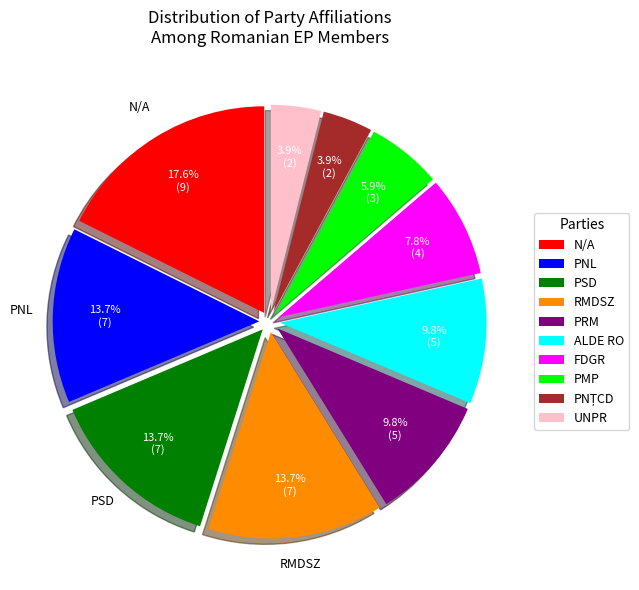

How many slices are in this pie chart?

10